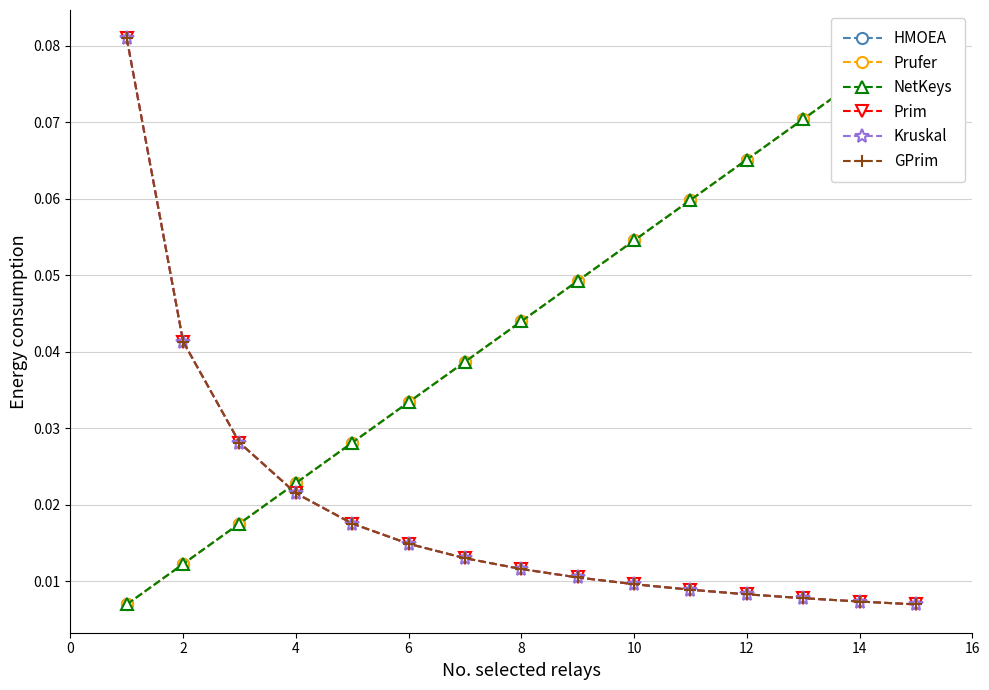

True or false: Prim and Kruskal cross at least once.

True